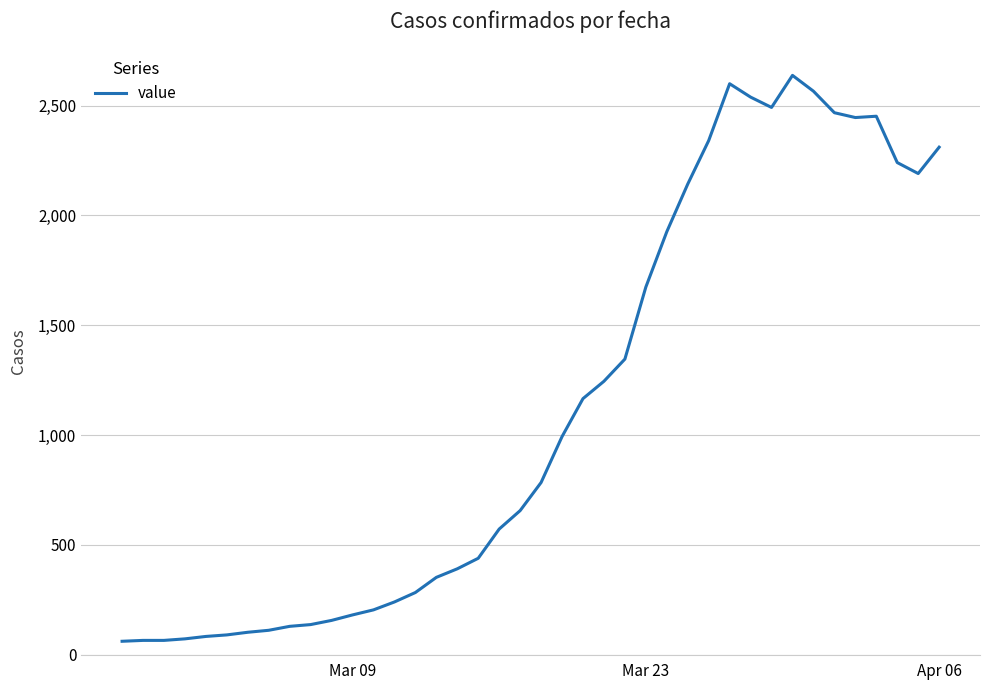

What is the minimum value shown in the chart?

61